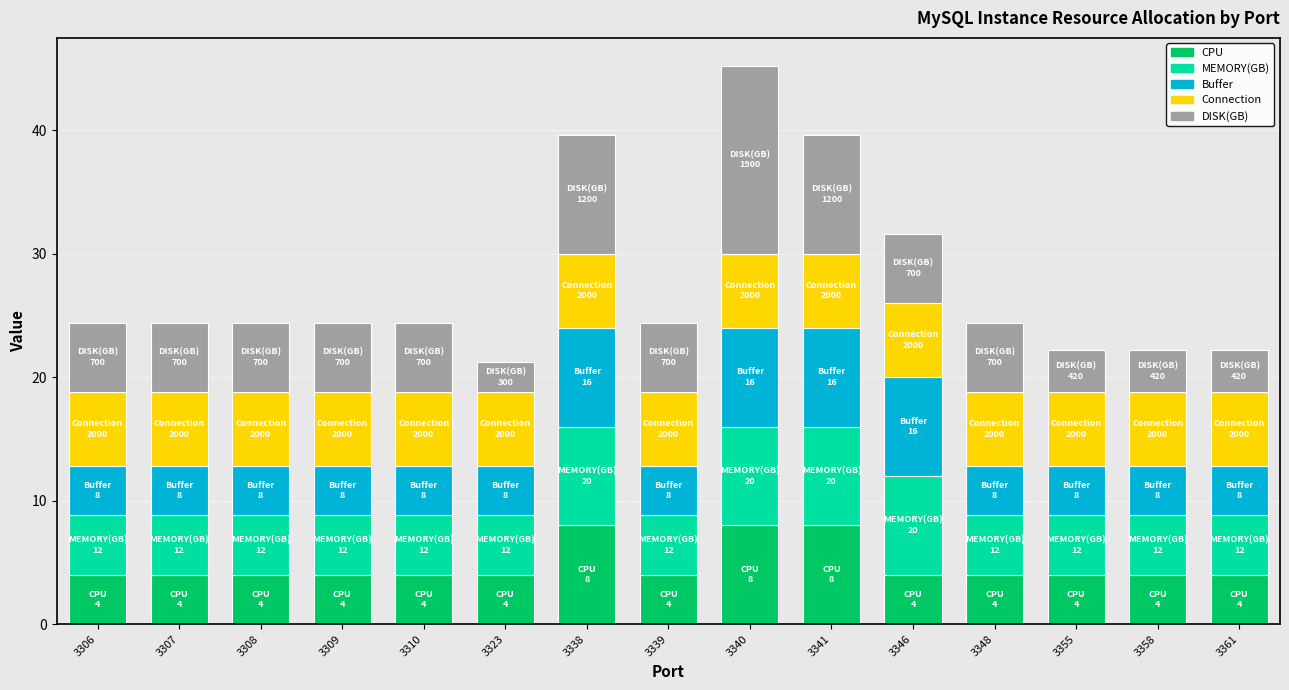

What is the minimum value for CPU?

4.0